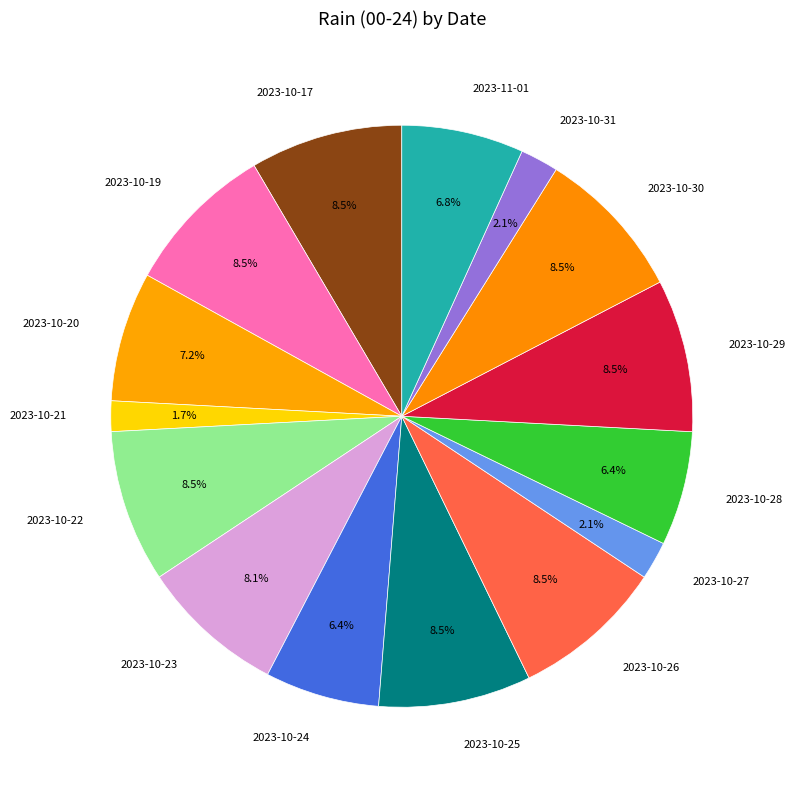

Combined, do 2023-10-27 and 2023-10-20 account for over 50%?

No